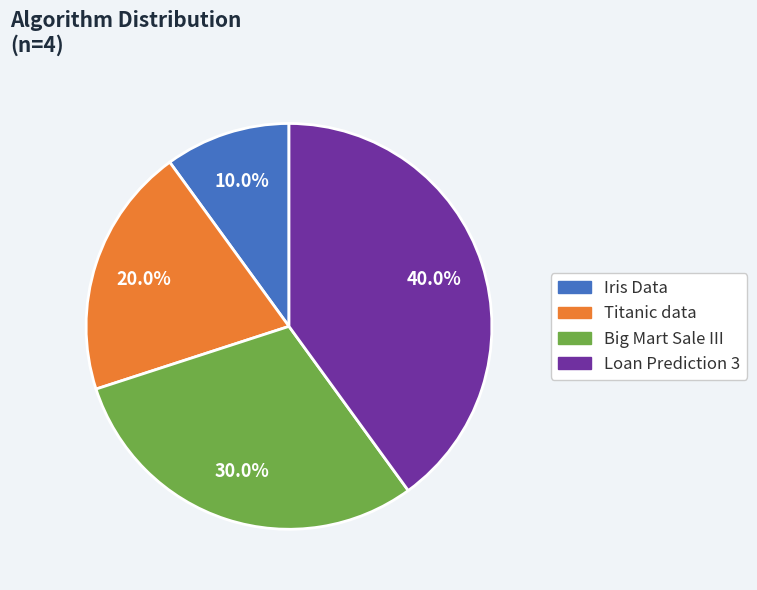

What percentage is NOT represented by Loan Prediction 3?

60.0%